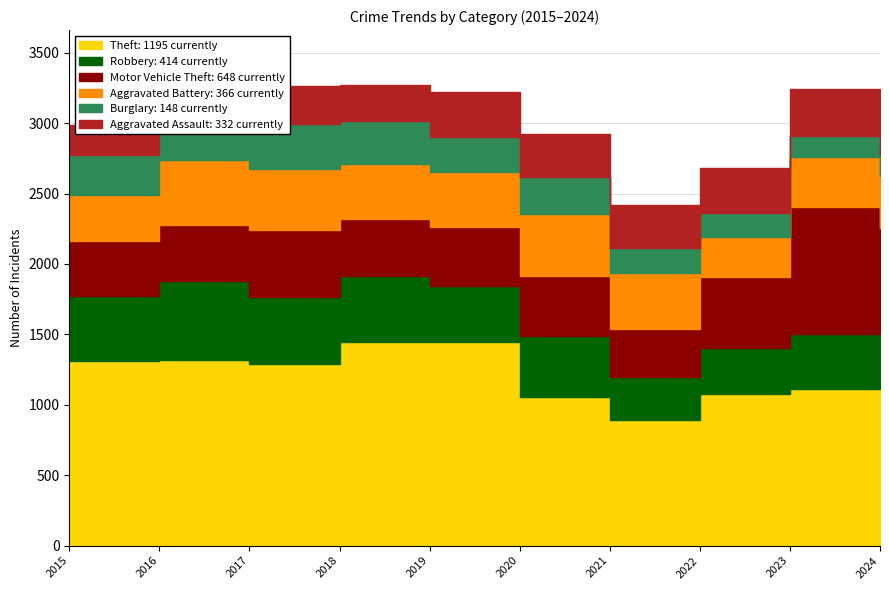

What is the value of the Robbery point at the 9th from the left?

392